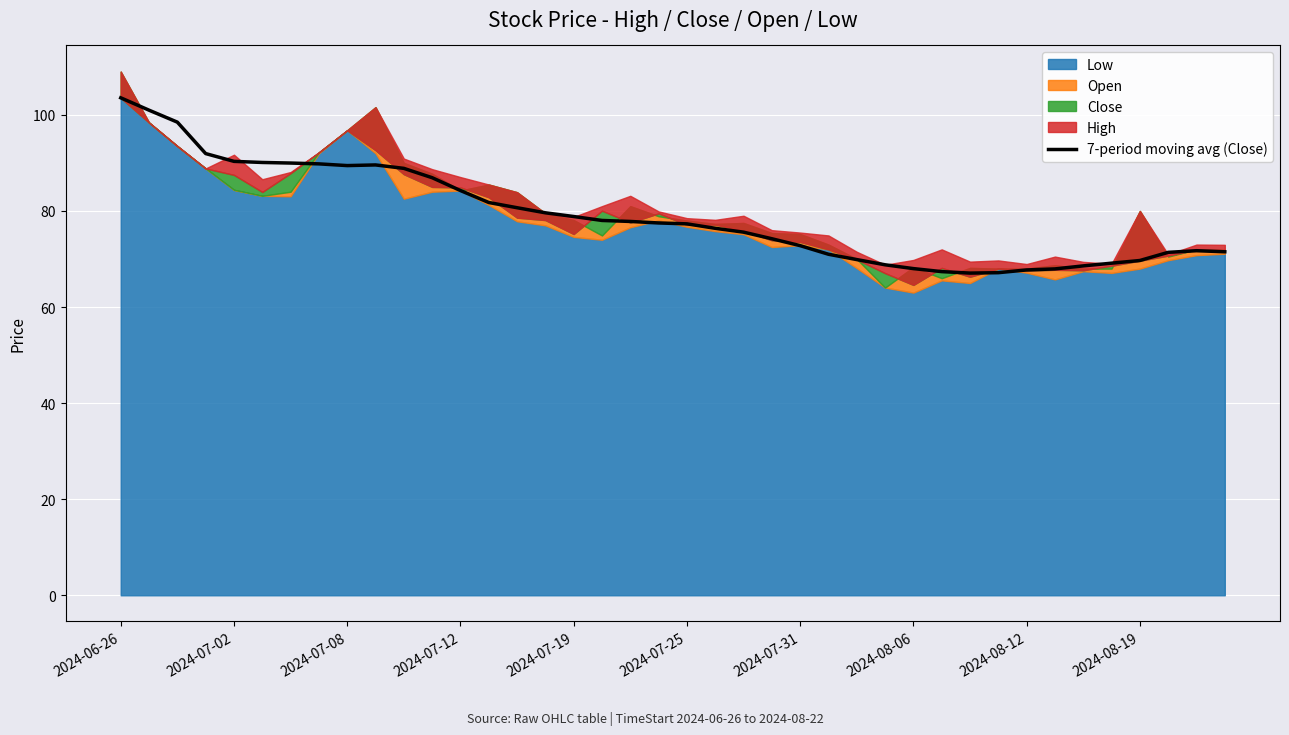

Between 38 and 21, which is larger?

21